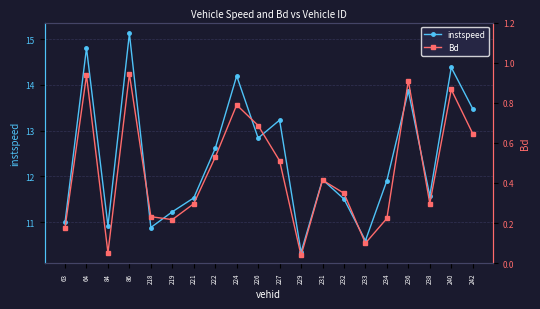

How many interior local valleys does the Bd series have?

5